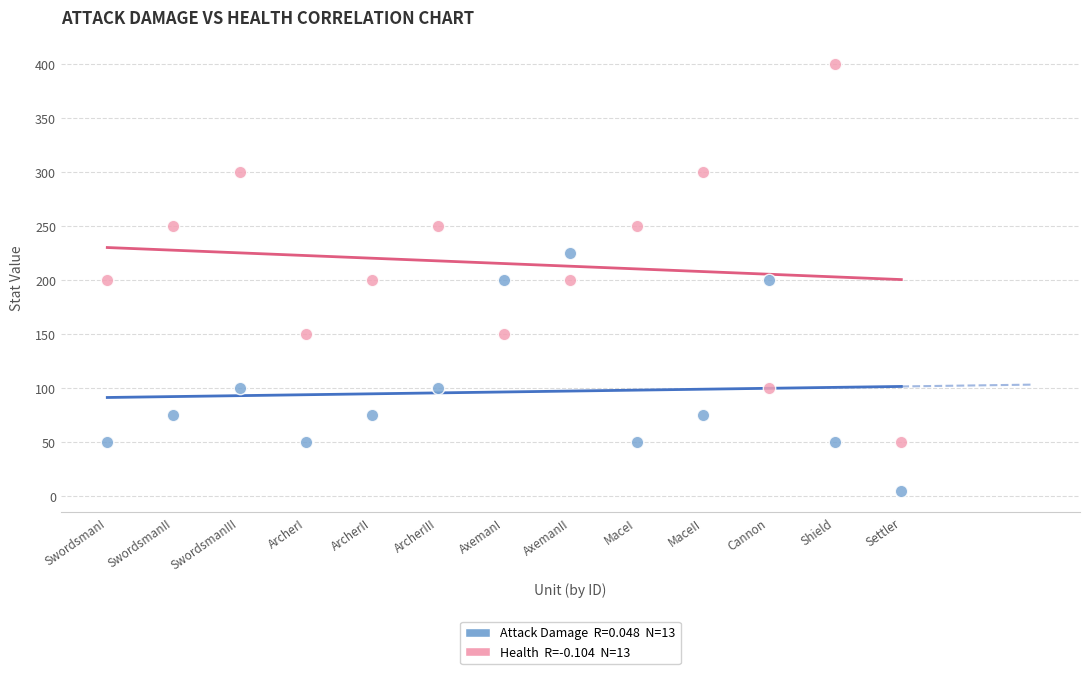

Across all data points, what is the range of Y values (max minus min)?

395